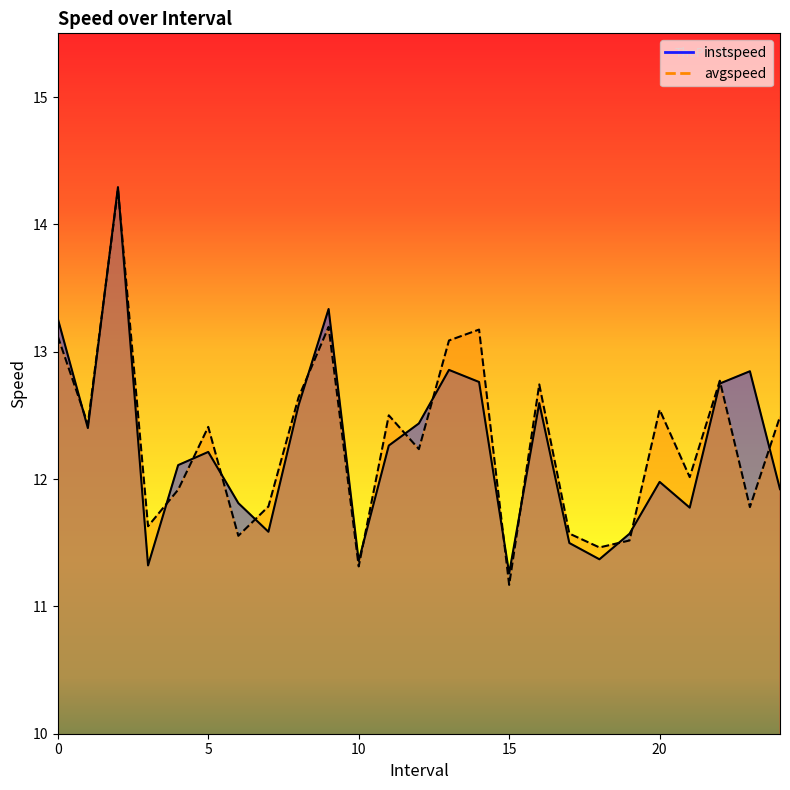

What is the total value across all series at 6.0?

23.4